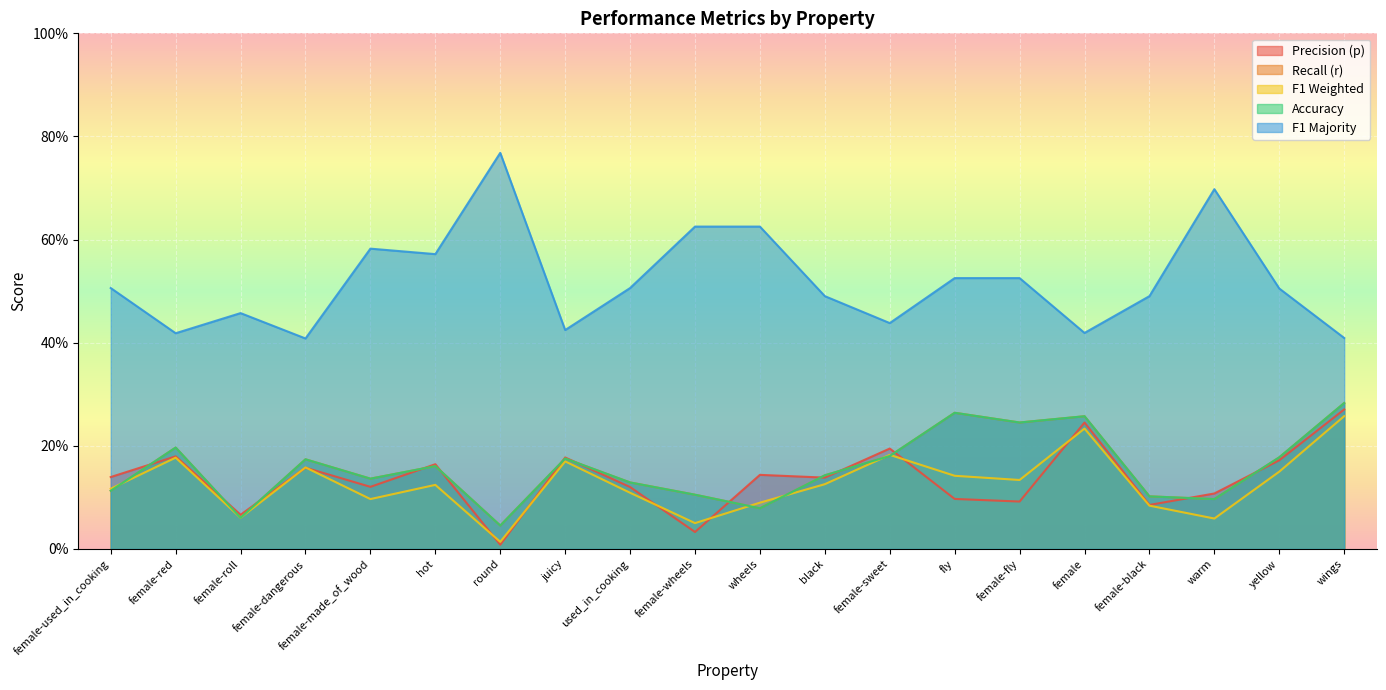

What are all the series names shown in the legend?

p, r, f1_weighted, acc, f1_majority